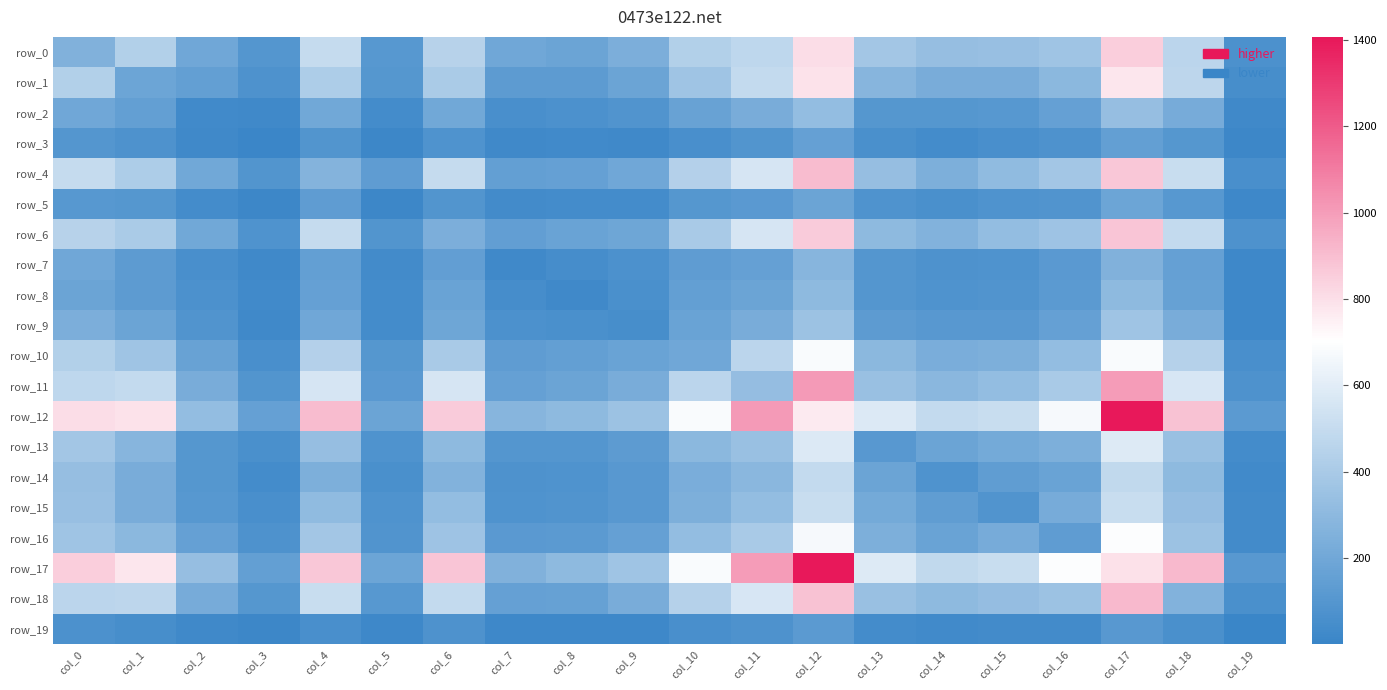

Is the value of row_14 at col_0 greater than the value of row_16 at col_1?

Yes